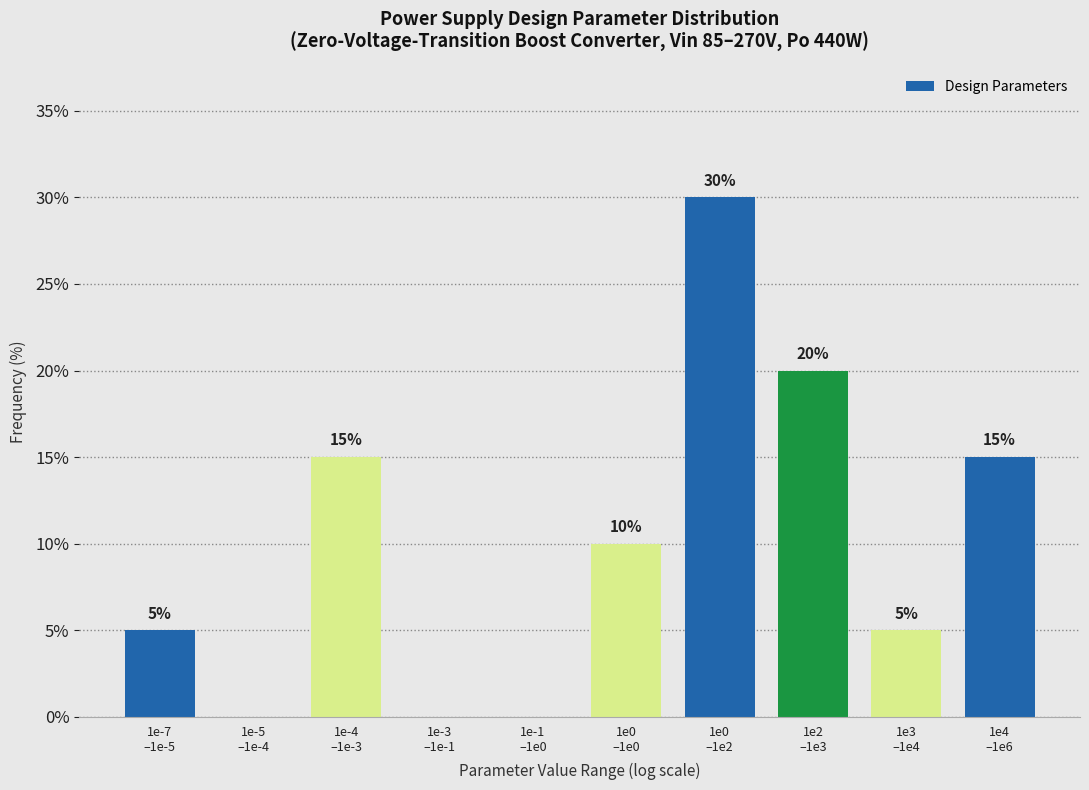

How many values are between 0 and 15?

8